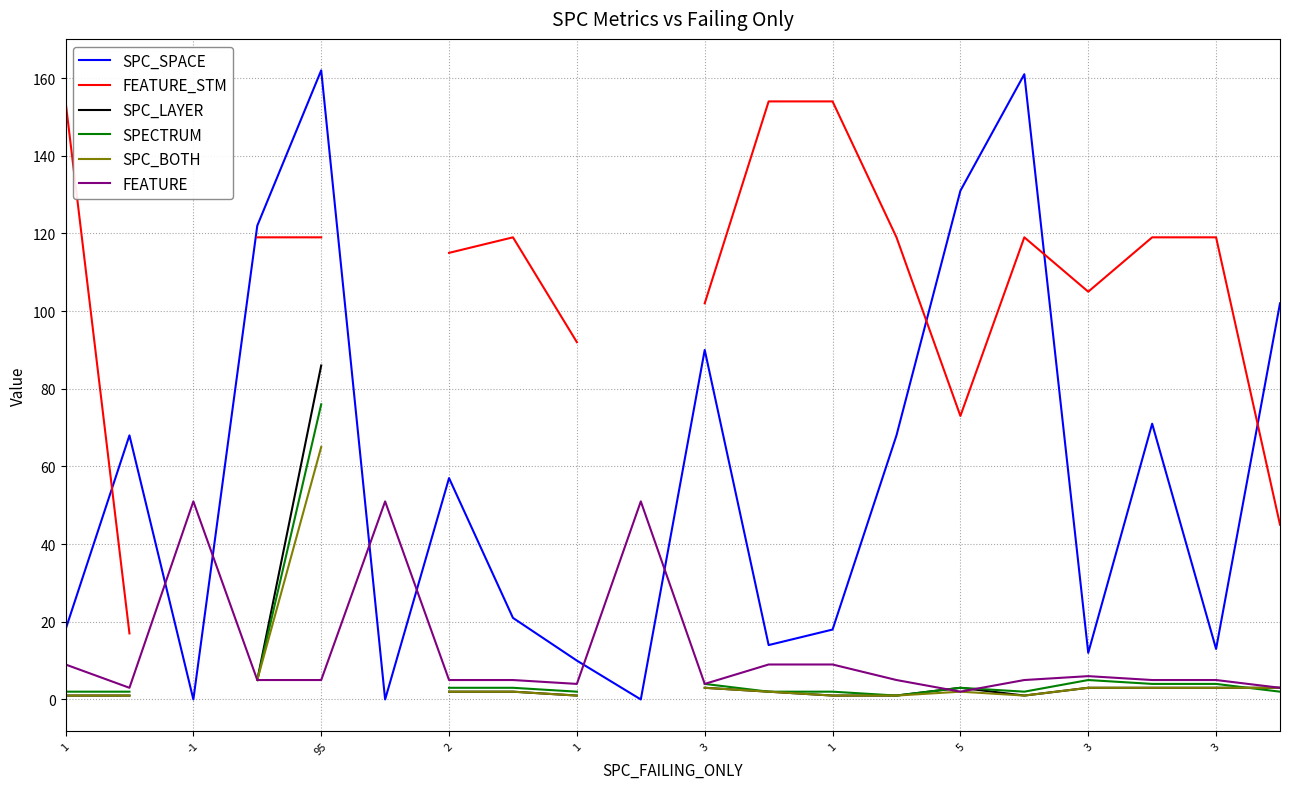

True or false: FEATURE_STM has a value of 119.0 at 15.

True